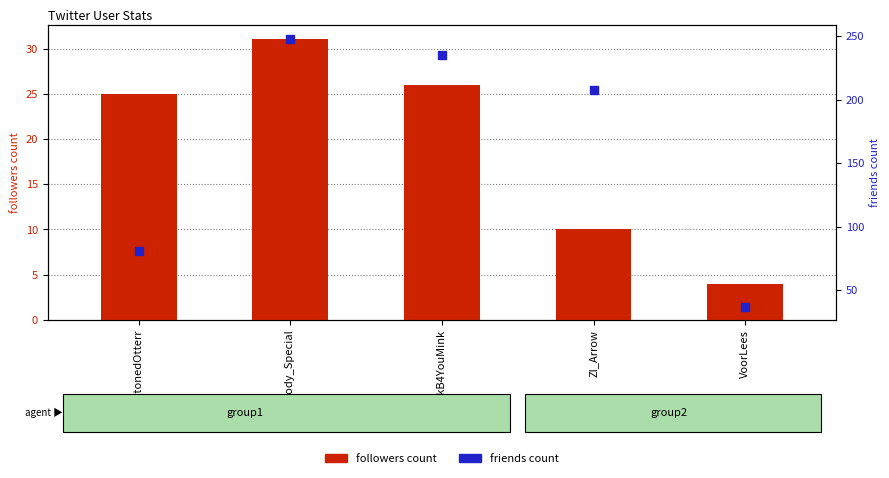

Which series has the largest Y range (max minus min)?

friends count